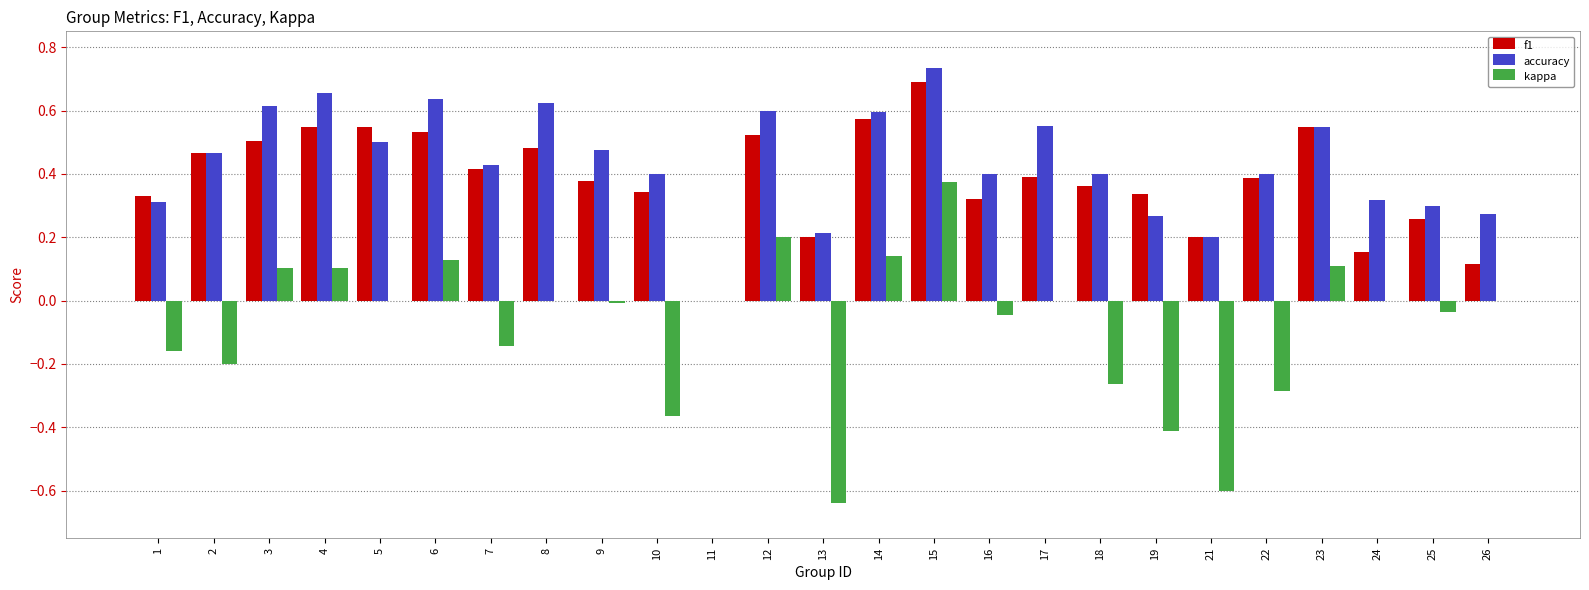

At which category is the sum across all series the highest?

15